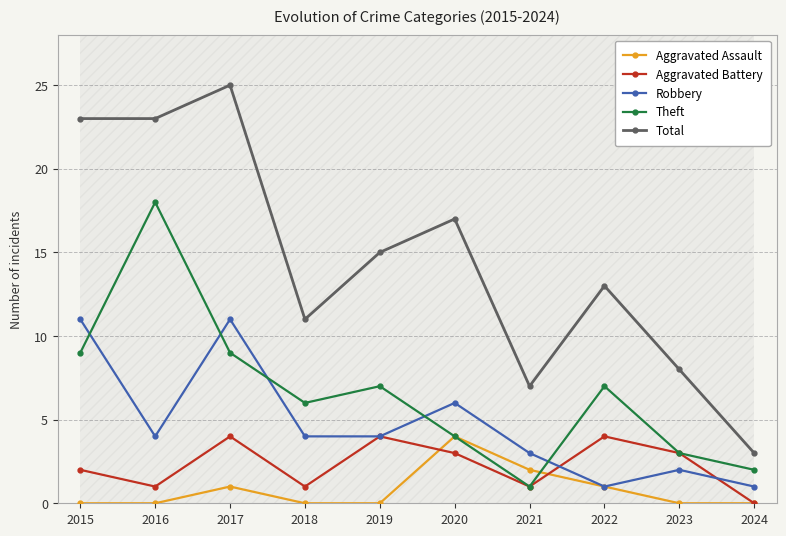

Is it true that Robbery equals 4 at 2016?

True